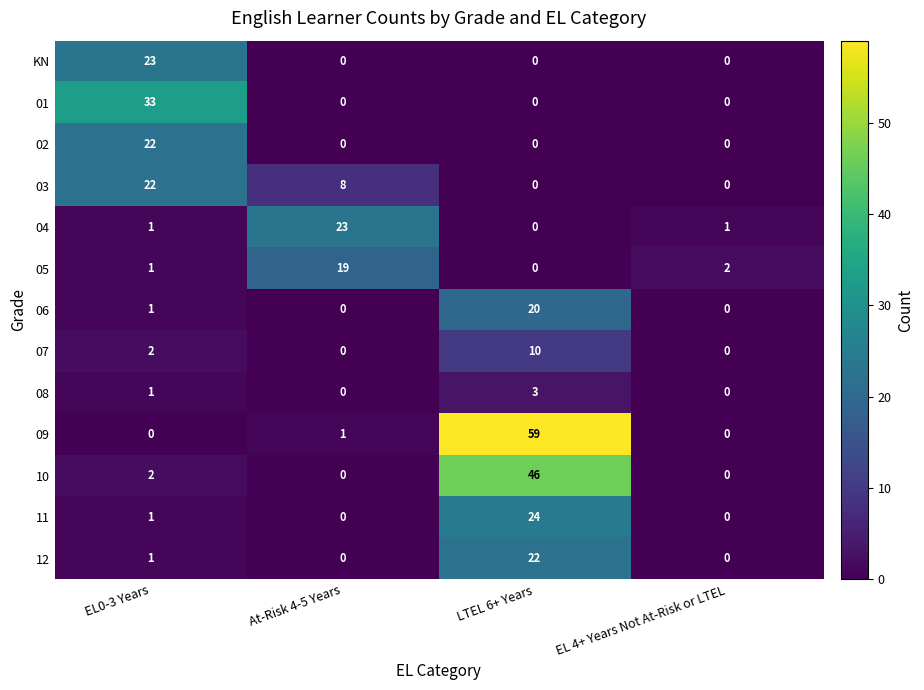

Between EL0-3 Years and LTEL 6+ Years, which series saw the biggest shift?

09